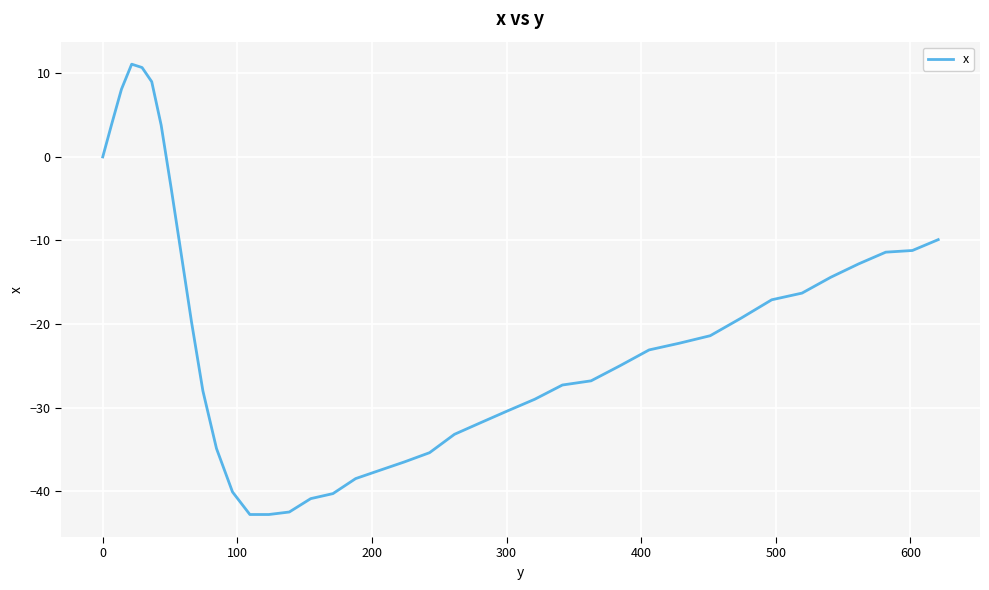

What is the greatest value displayed?

11.1